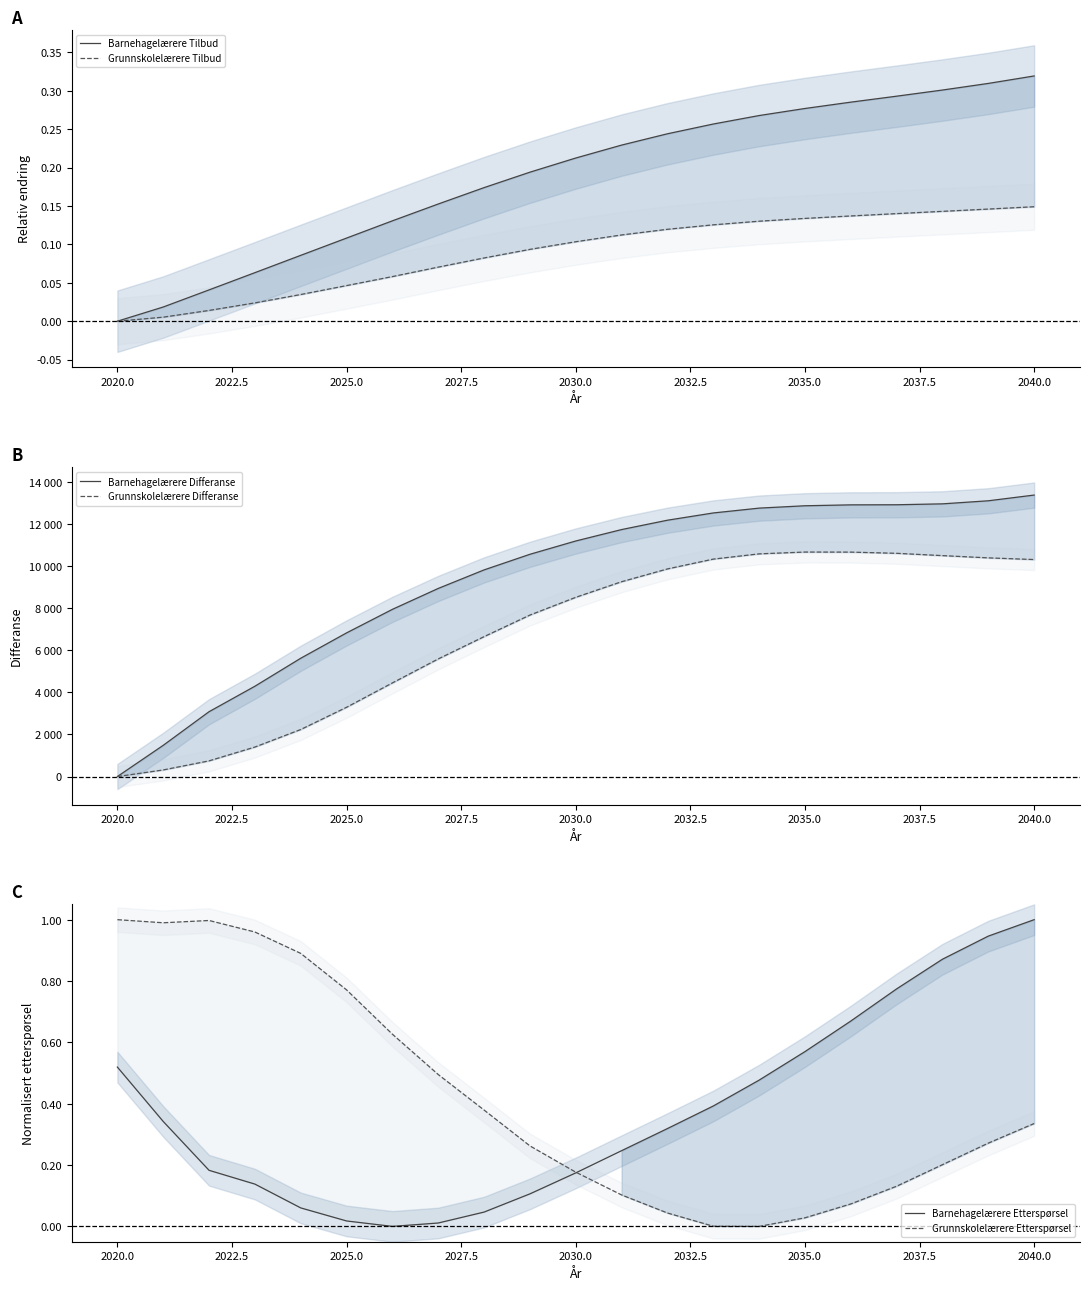

List the series in order of their peak value, highest first.

Barnehagelærere Differanse, Grunnskolelærere Differanse, Barnehagelærere Etterspørsel, Grunnskolelærere Etterspørsel, Barnehagelærere Tilbud, Grunnskolelærere Tilbud